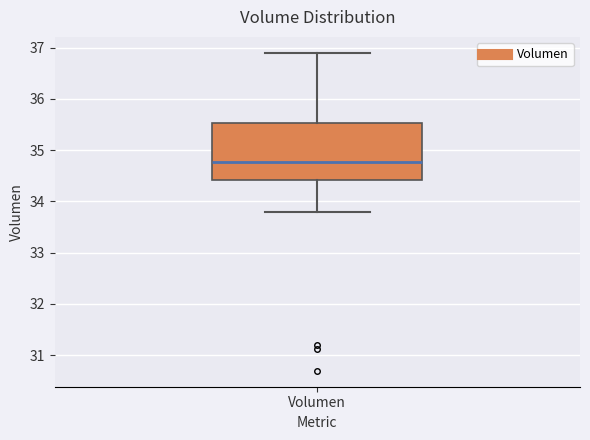

Where is the lower edge of the box for Volumen on the y-axis? The values are not printed on the chart, so give them approximately, as read against the axis.

34.4